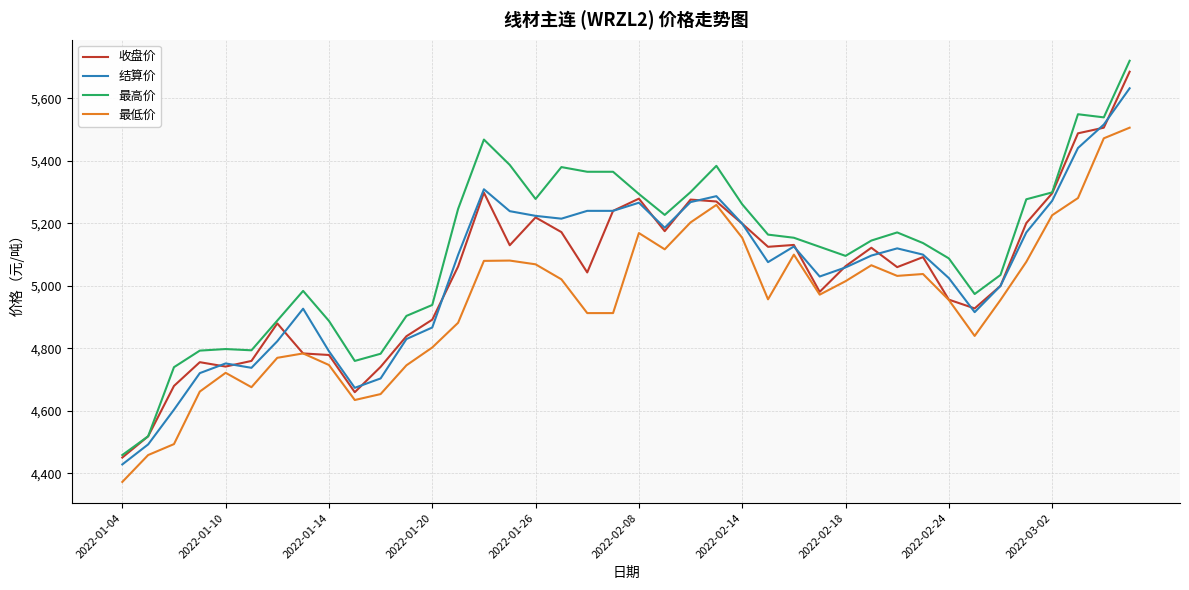

Which series has the largest total across all categories?

最高价